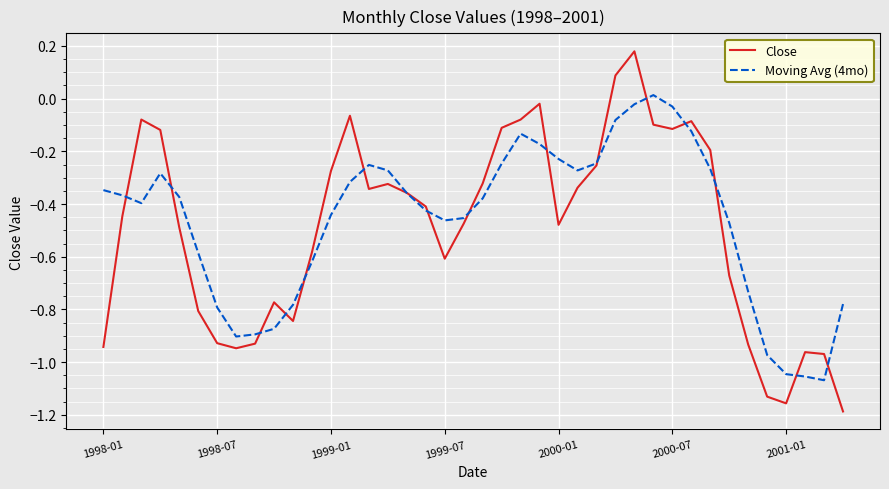

How many negative values does the Moving Avg (4mo) series have?

39